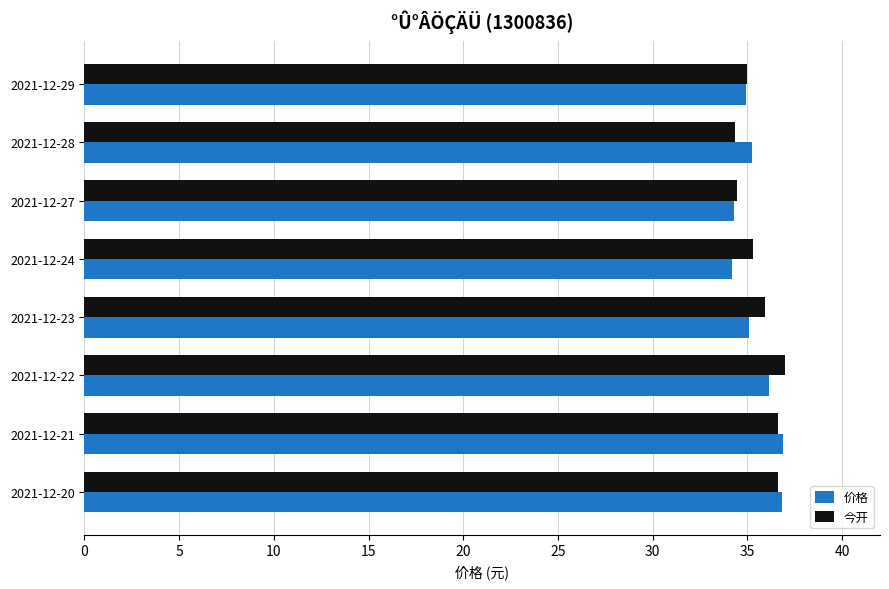

What is the sum of all 今开 values?

285.2